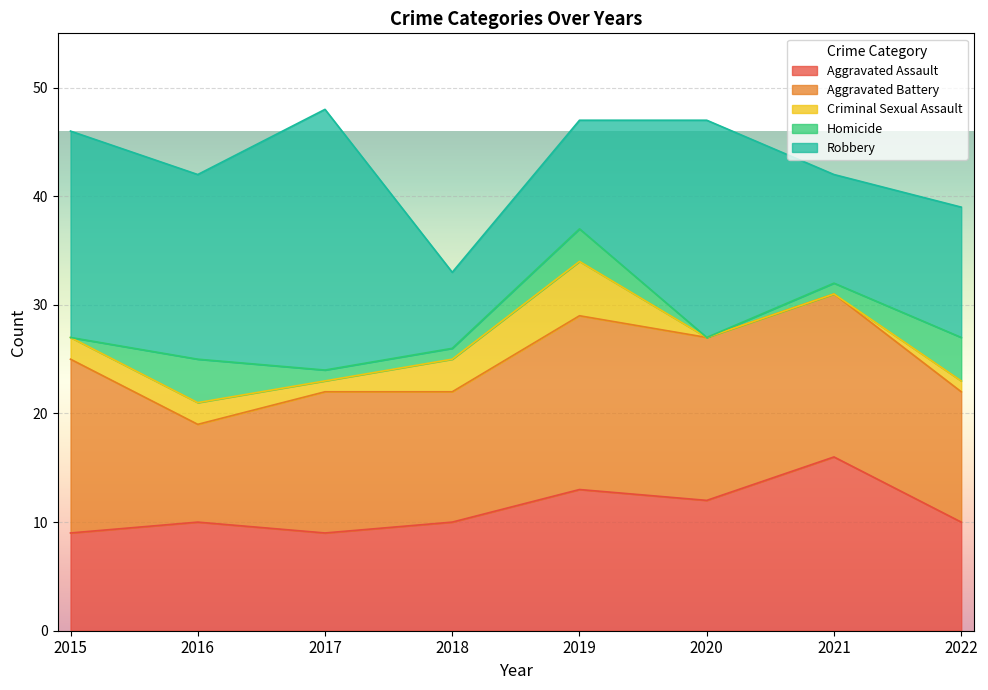

How many interior local peaks does the Criminal Sexual Assault series have?

1